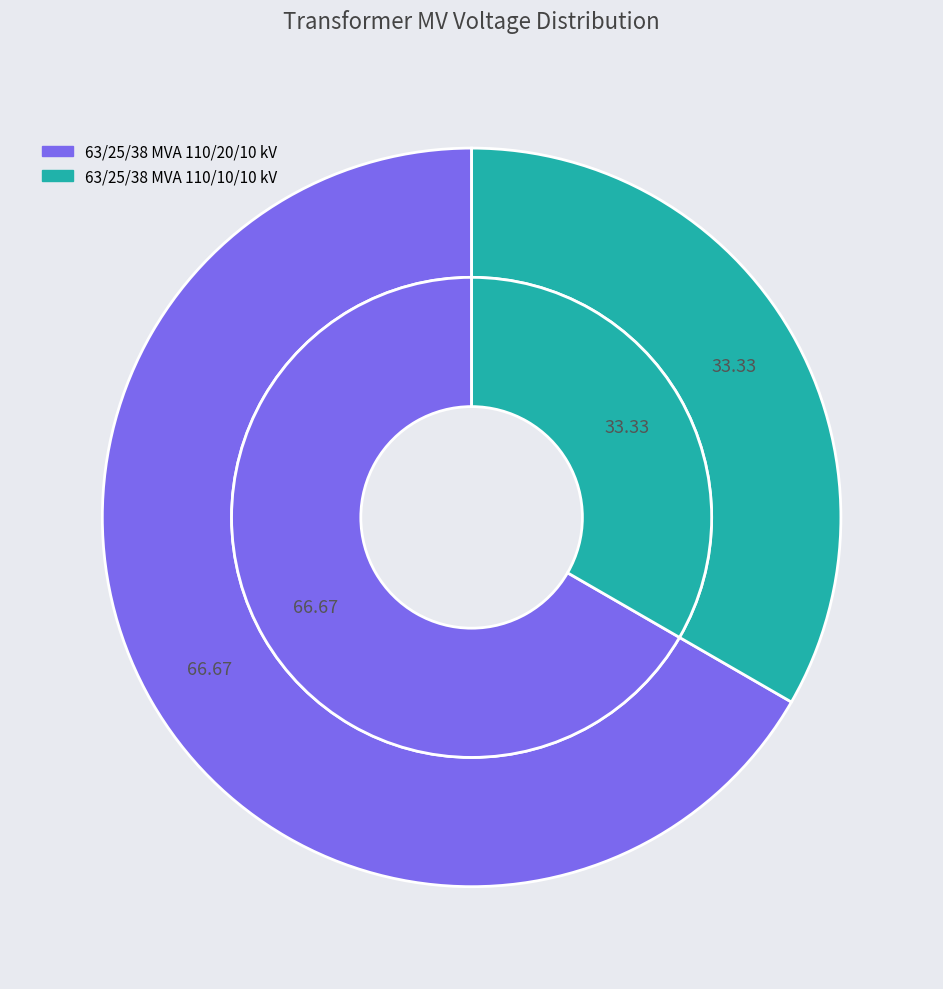

How many segments does this pie chart have?

2